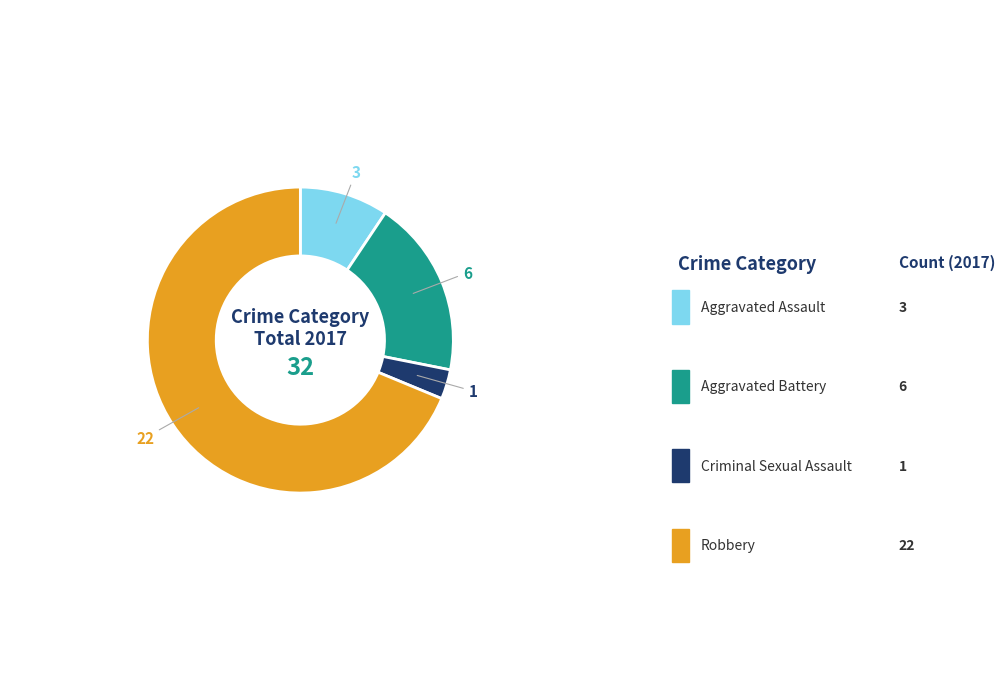

To the nearest percent, what is the combined percentage of Robbery and Aggravated Battery?

88%